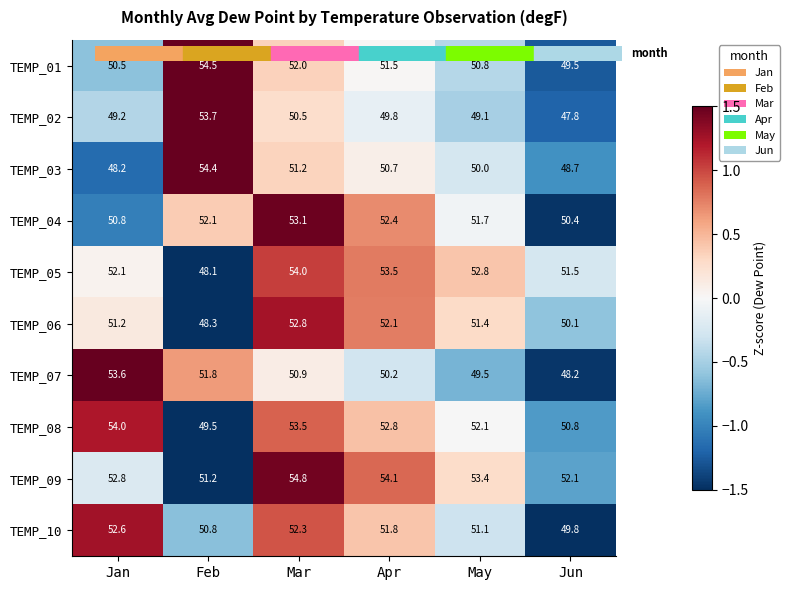

At which category is the sum across all series the highest?

Mar